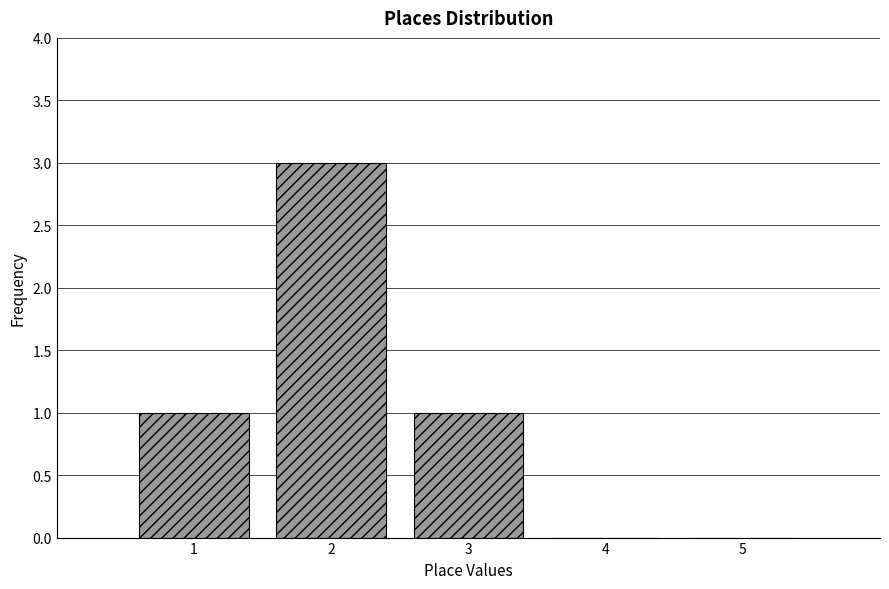

How tall is the bar that spans 1.5 to 2.5 on the x-axis? The values are not printed on the chart, so give them approximately, as read against the axis.

3